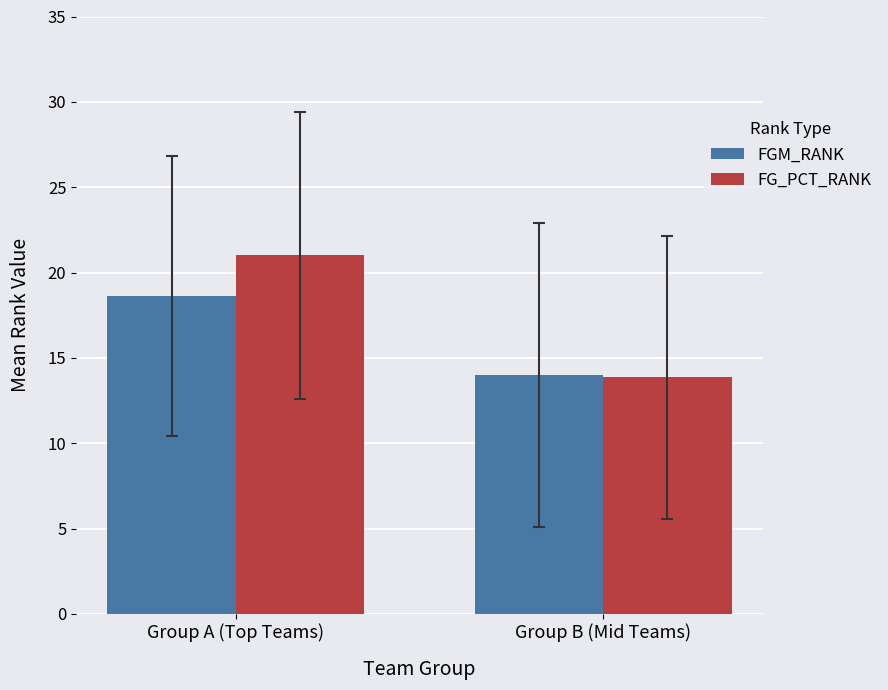

What is the sum of the FG_PCT_RANK values at Group B (Mid Teams) and Group A (Top Teams)?

34.9